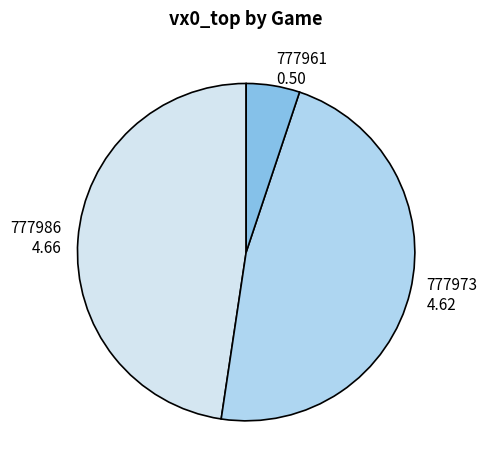

Does 777961 account for over 50% of the chart?

No